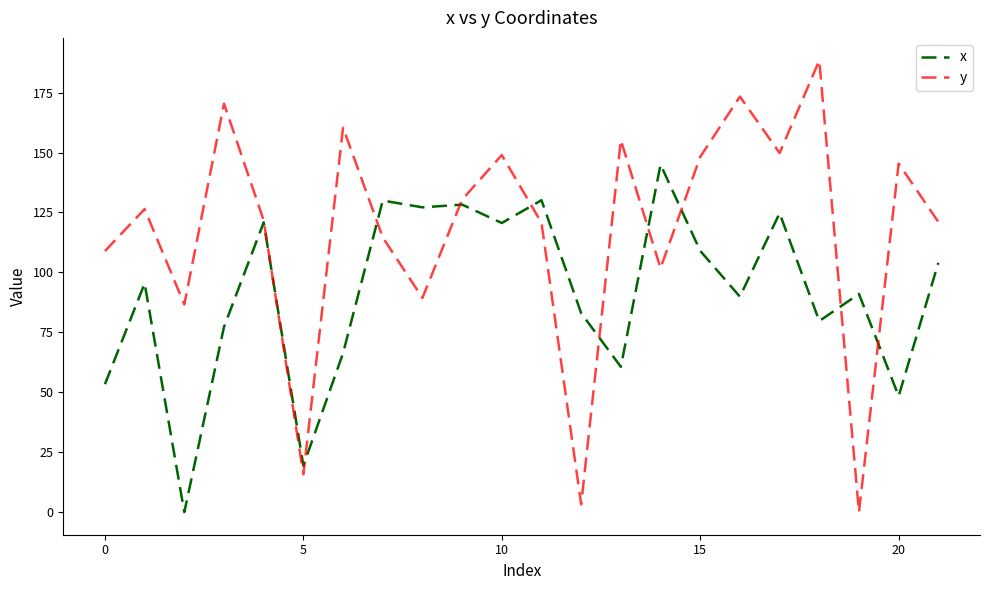

Which series has the widest spread of values?

y